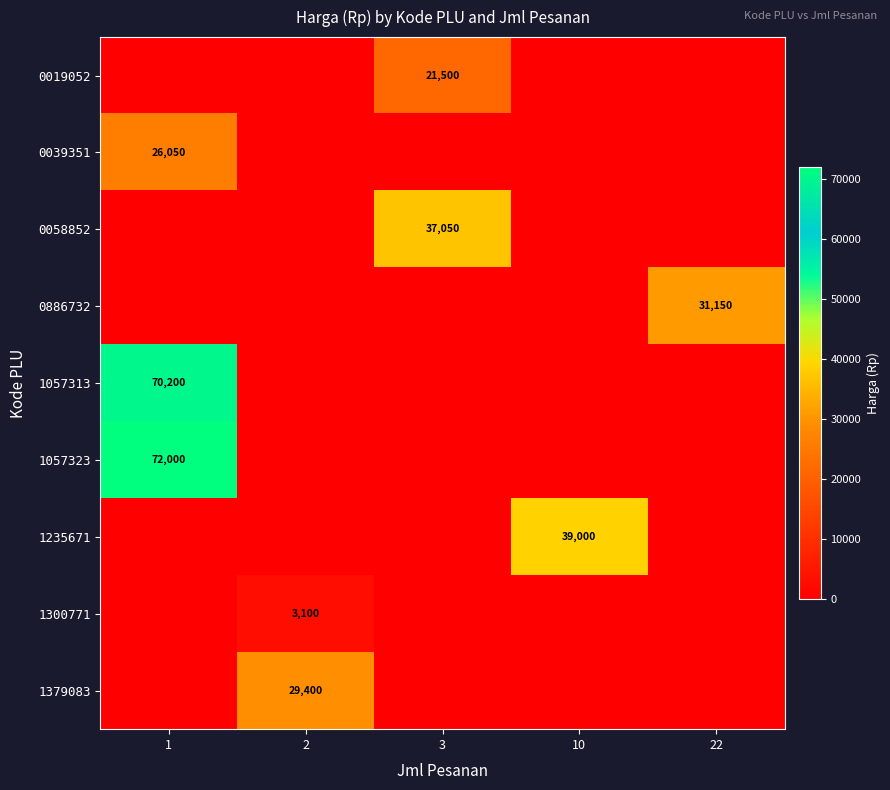

The 0058852 series shows 57677 at 3. True or false?

False